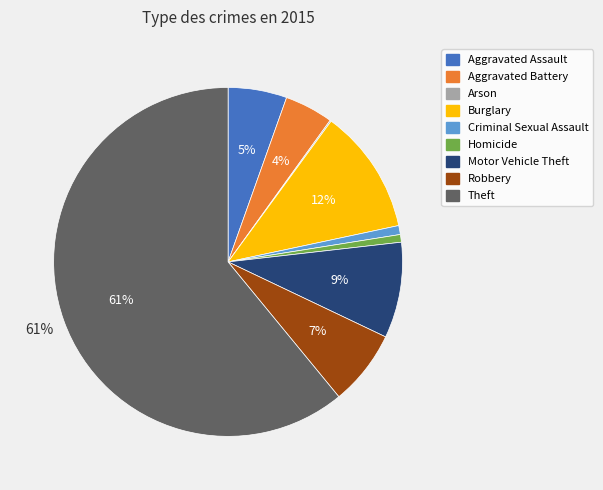

To the nearest percent, what percentage of the pie is Robbery?

7%